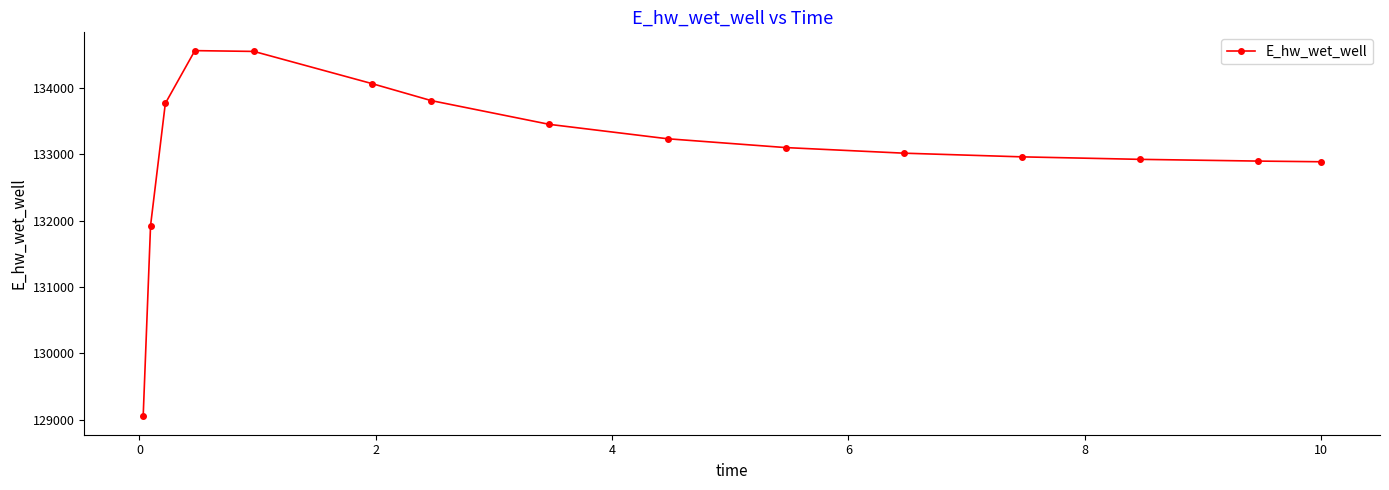

What is the difference between the maximum and minimum values?

5518.8